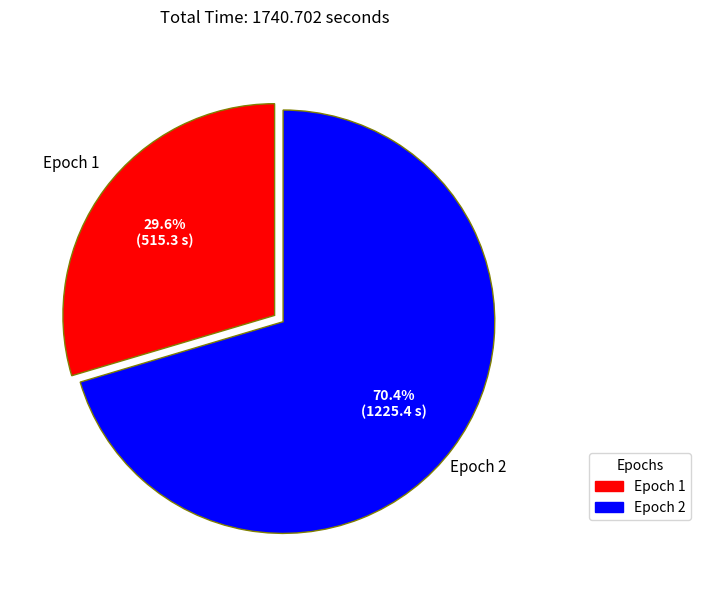

Do Epoch 1 and Epoch 2 together represent more than half of the pie?

Yes